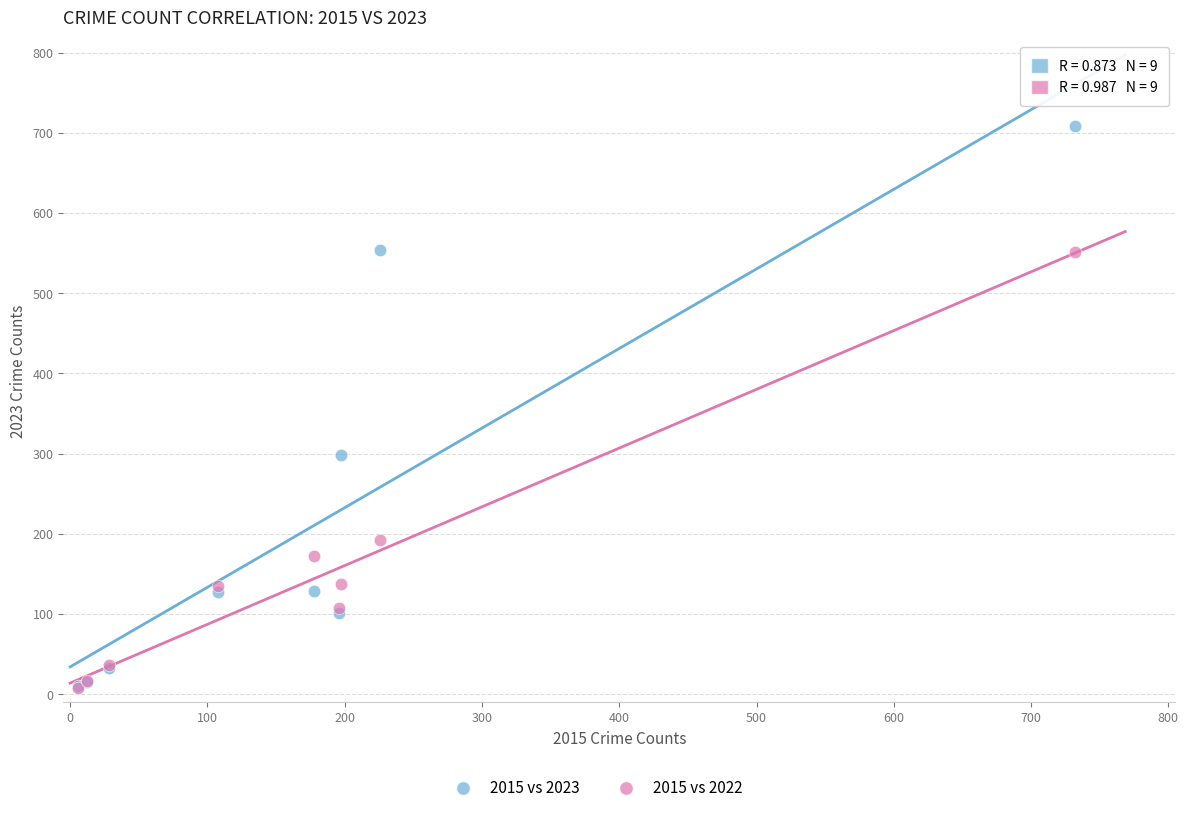

In the 2015 vs 2022 series, what Y value is closest to 280?

193